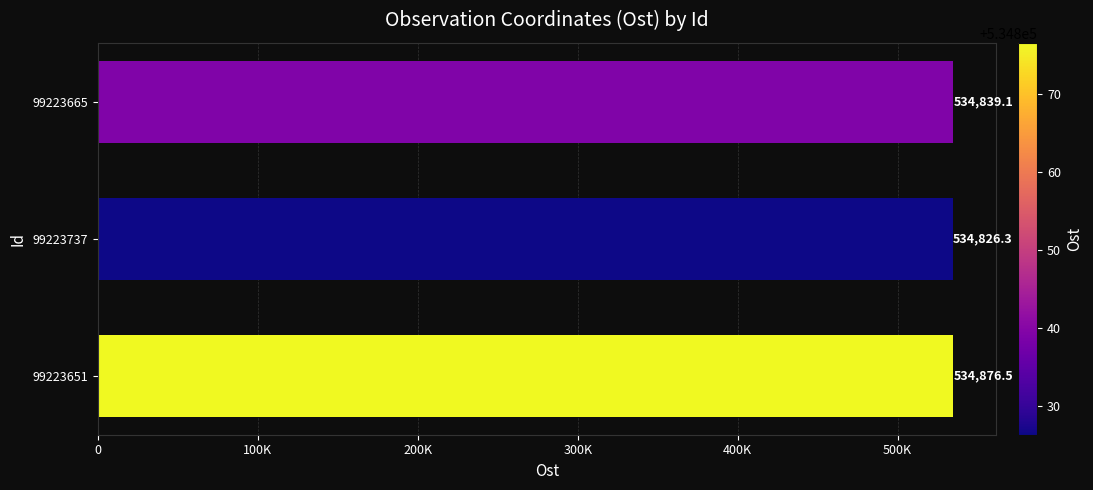

Are the bars horizontal?

Yes